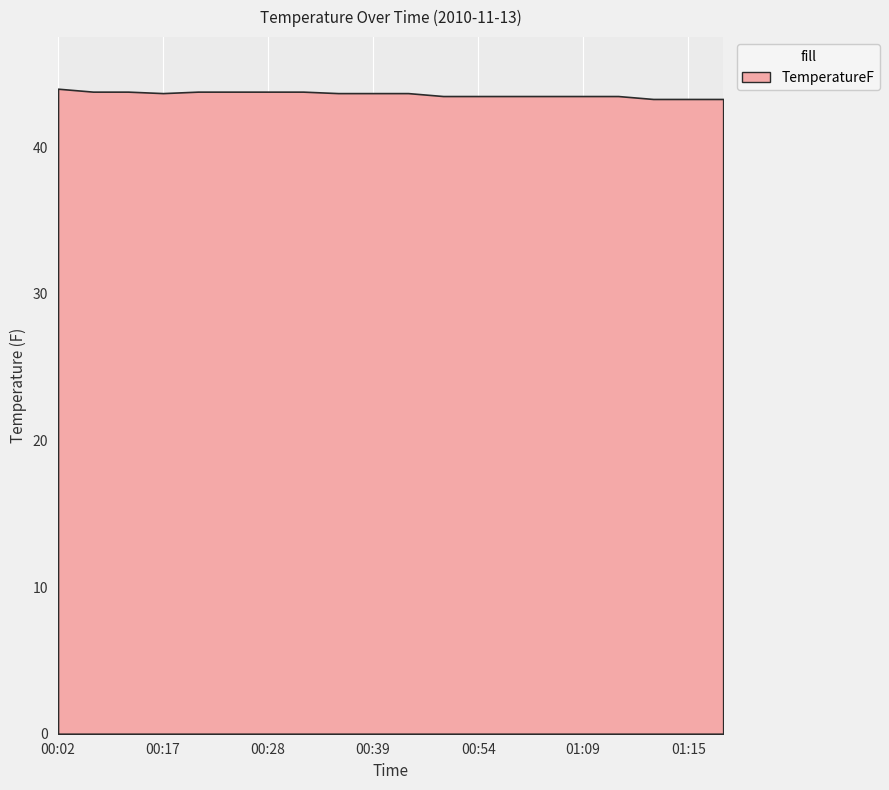

Reading left to right, extract all data points from this chart.

00:02=44.0	00:07=43.8	00:12=43.8	00:17=43.7	00:22=43.8	00:27=43.8	00:28=43.8	00:33=43.8	00:38=43.7	00:39=43.7	00:44=43.7	00:49=43.5	00:54=43.5	00:59=43.5	01:04=43.5	01:09=43.5	01:10=43.5	01:14=43.3	01:15=43.3	01:19=43.3